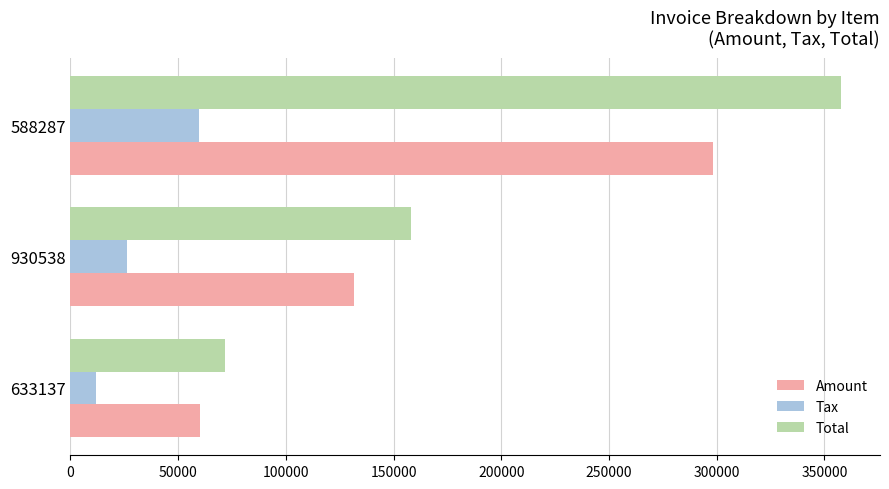

Rank the categories by Amount value from lowest to highest.

633137, 930538, 588287